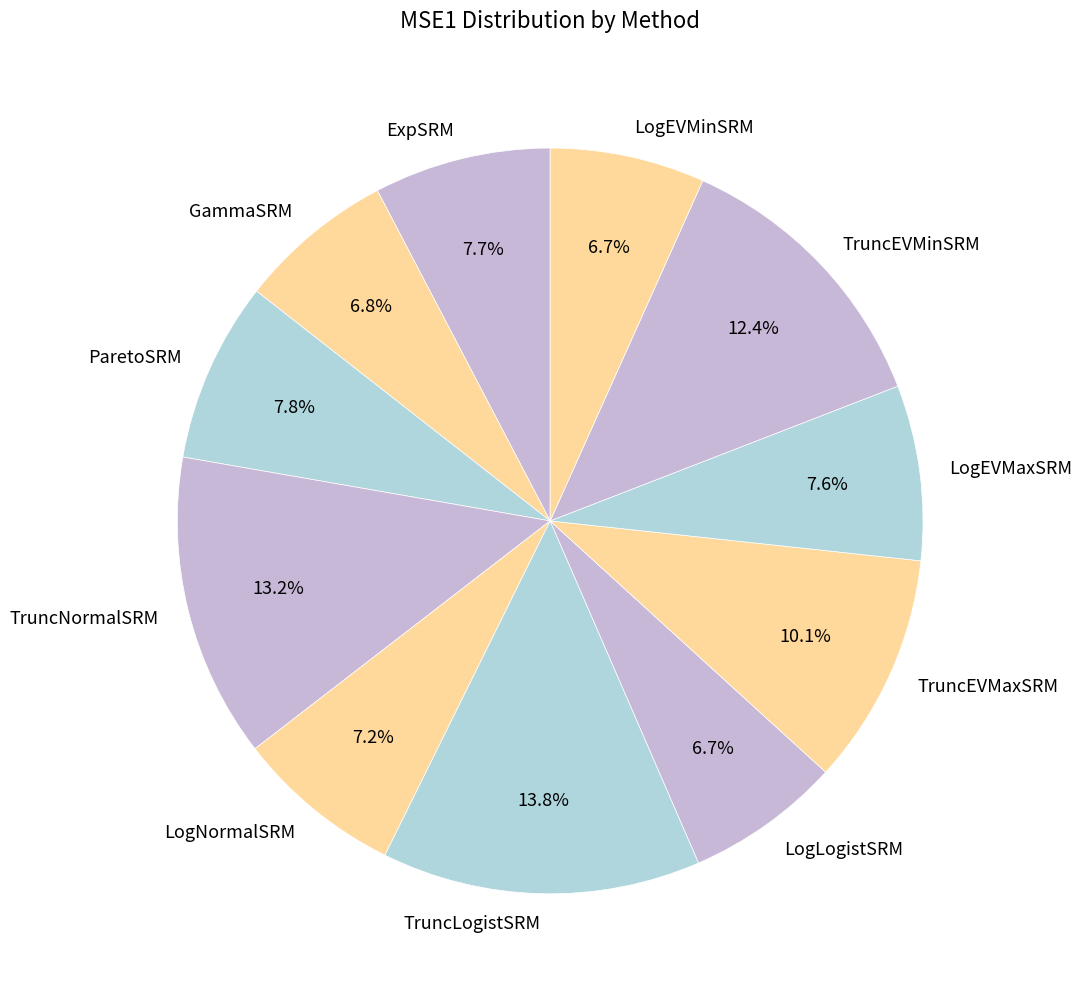

Is ParetoSRM the majority of the pie?

No